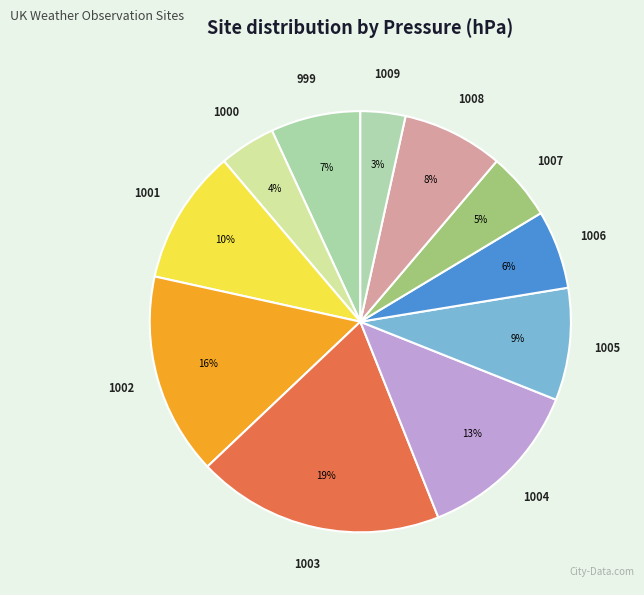

Does 1005 account for over 50% of the chart?

No